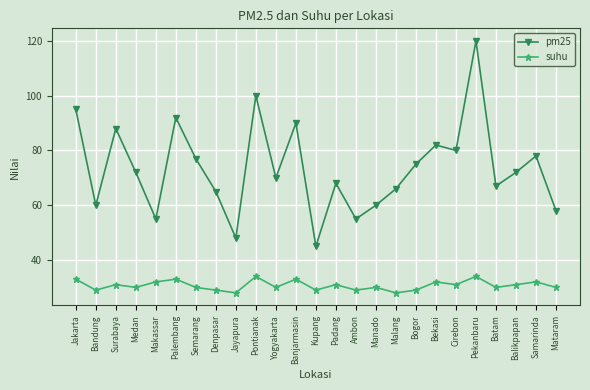

The value of suhu at Yogyakarta is 14. True or false?

False